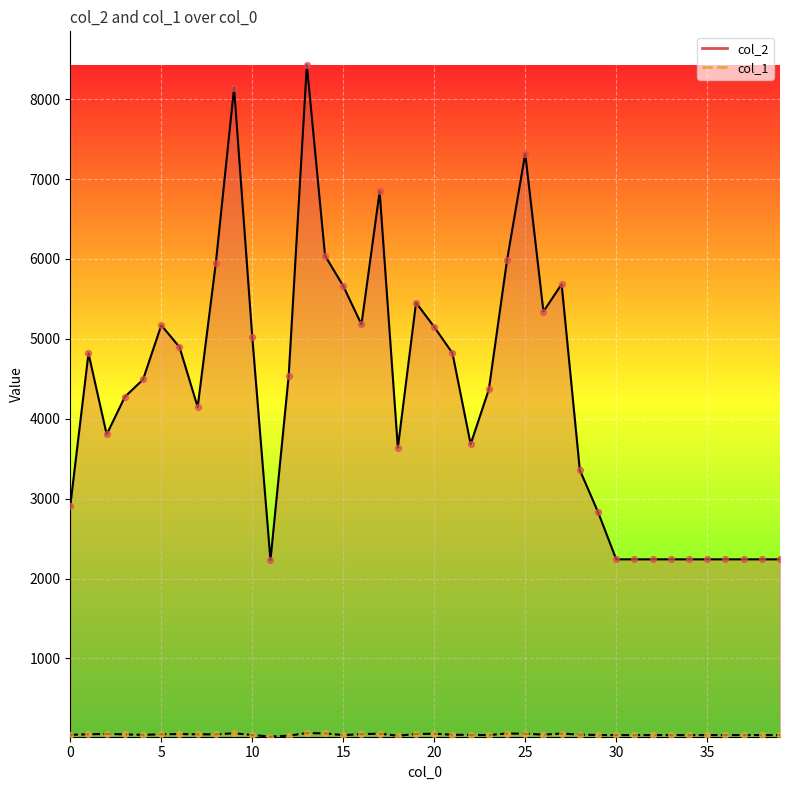

What is the total value across all series at 26?

5387